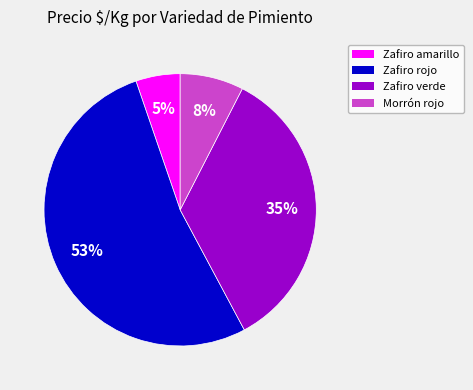

Rank the categories by value from highest to lowest.

Zafiro rojo, Zafiro verde, Morrón rojo, Zafiro amarillo